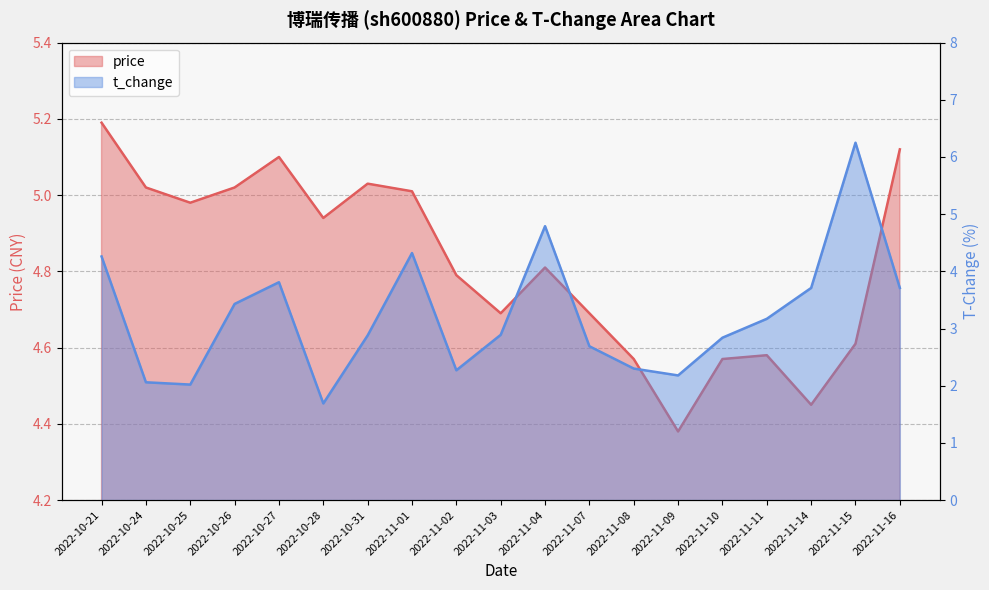

Which series ends up on top after the final intersection of price and t_change?

price